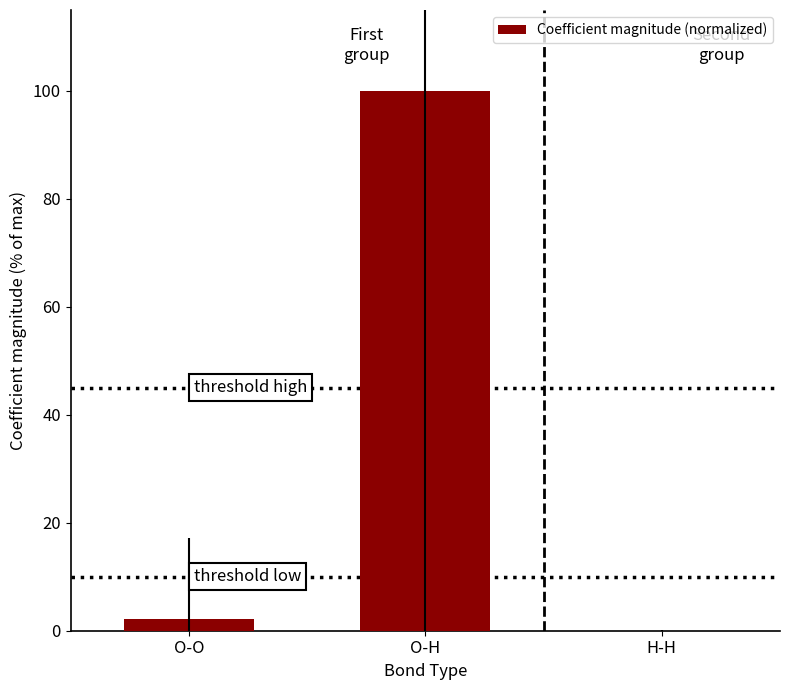

What is the sum of all values?

102.3